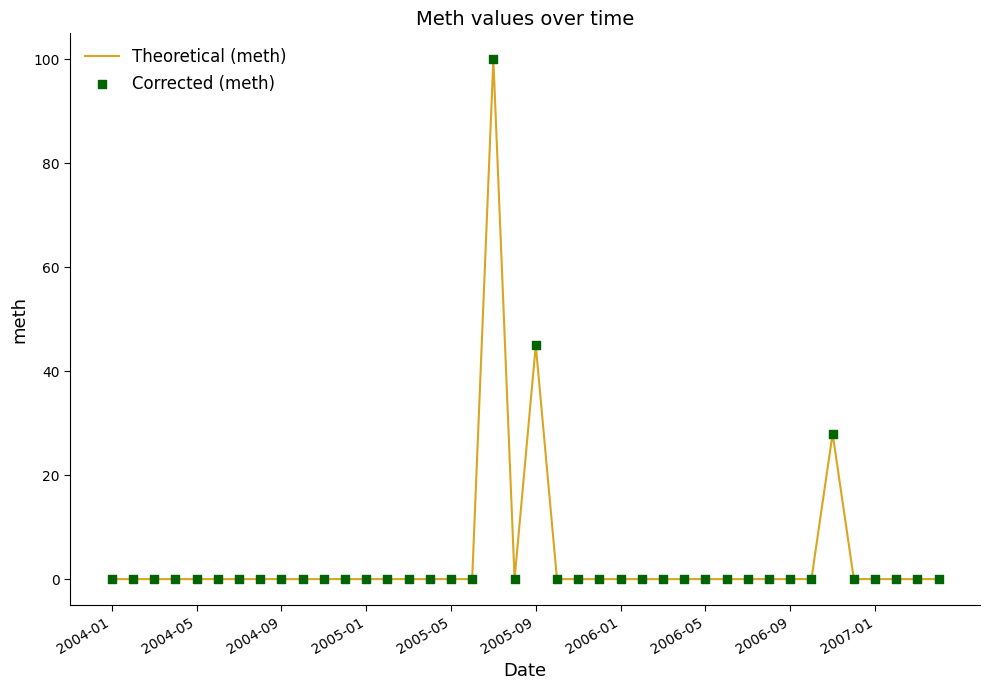

What is the maximum value shown in the chart?

100